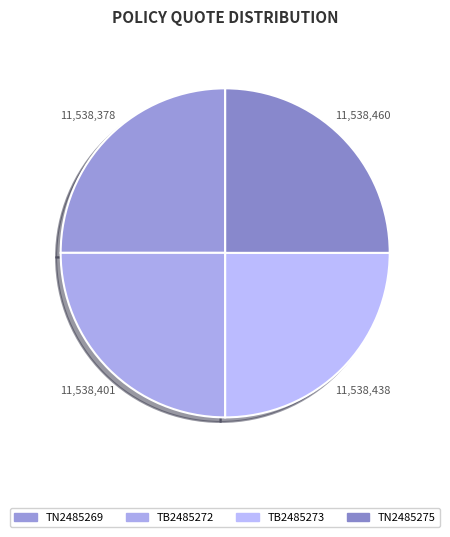

Which slice is the largest?

TN2485275